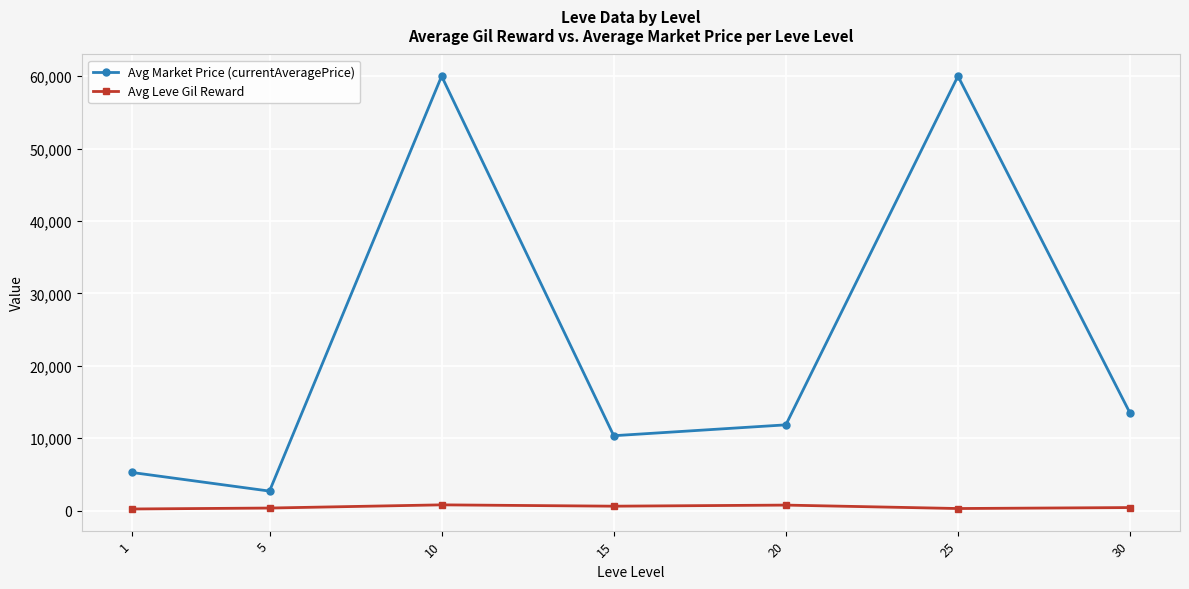

How many series are shown in this chart?

2